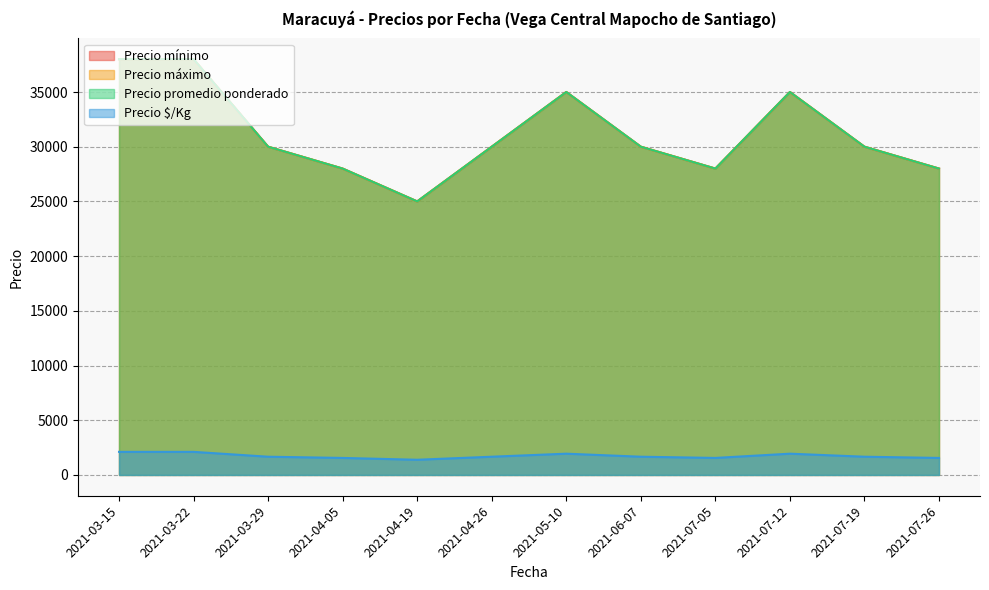

What value does the Precio máximo series have at 2021-03-29, to the nearest 10?

30000